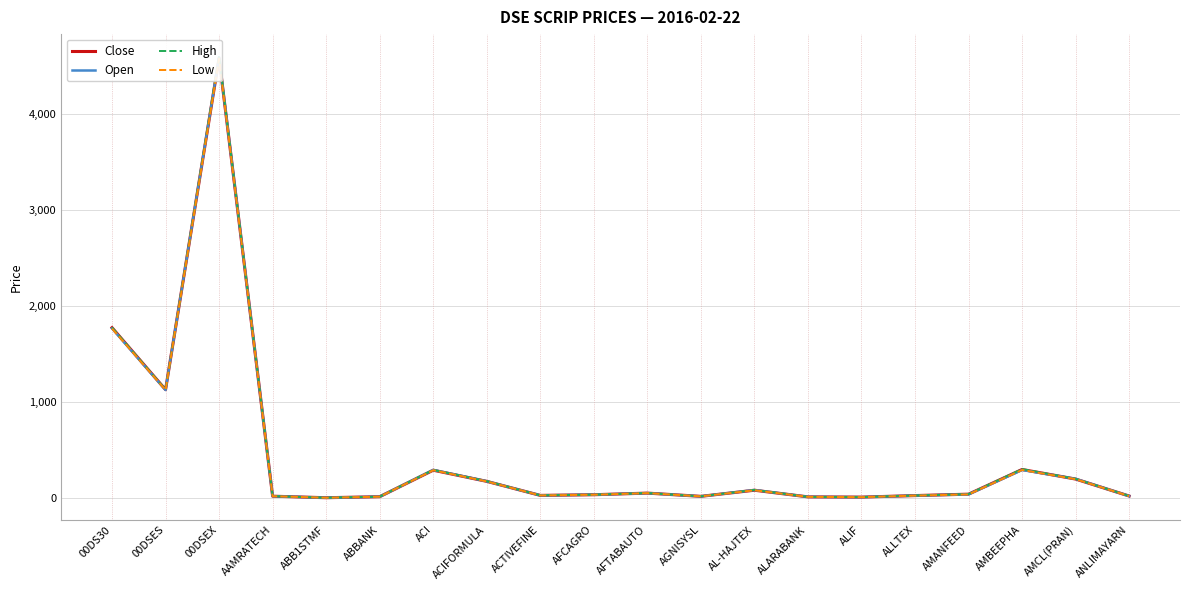

Reading right to left, list all the values displayed in this chart.

Close: 22.3	198.8	298.5	41.6	27.0	11.0	13.5	82.6	19.1	52.7	35.9	28.9	174.9	290.9	15.3	4.7	20.6	4577.6	1128.6	1773.7
Open: 22.2	201.0	293.2	40.0	27.0	10.7	13.6	84.9	18.9	52.8	36.2	29.2	175.8	294.1	15.3	4.6	20.6	4587.7	1125.4	1766.2
High: 22.5	201.0	302.9	41.9	27.3	11.2	13.6	85.8	19.2	53.2	36.3	29.4	177.1	294.2	15.6	4.8	20.7	4597.4	1129.7	1775.7
Low: 21.9	198.0	293.2	39.4	26.5	10.7	13.4	82.2	18.9	52.5	35.7	28.8	174.3	290.9	15.2	4.6	20.4	4571.8	1125.0	1763.9